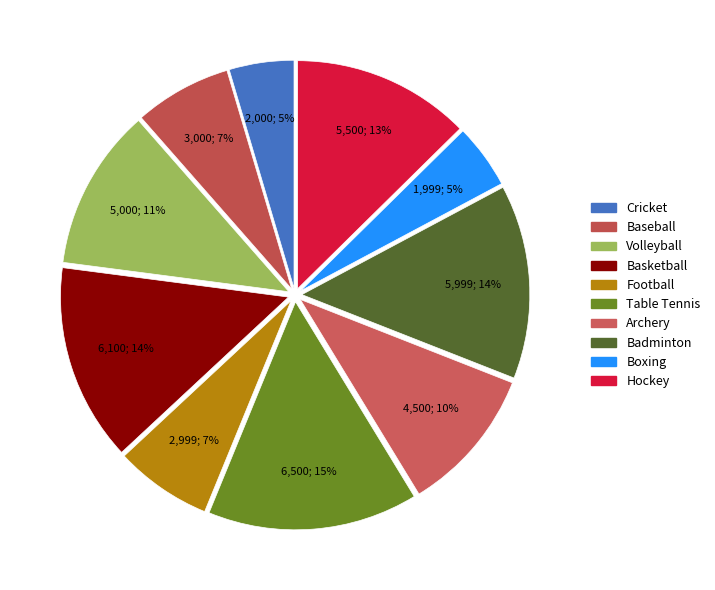

The Archery slice represents 1% of the pie. True or false?

False